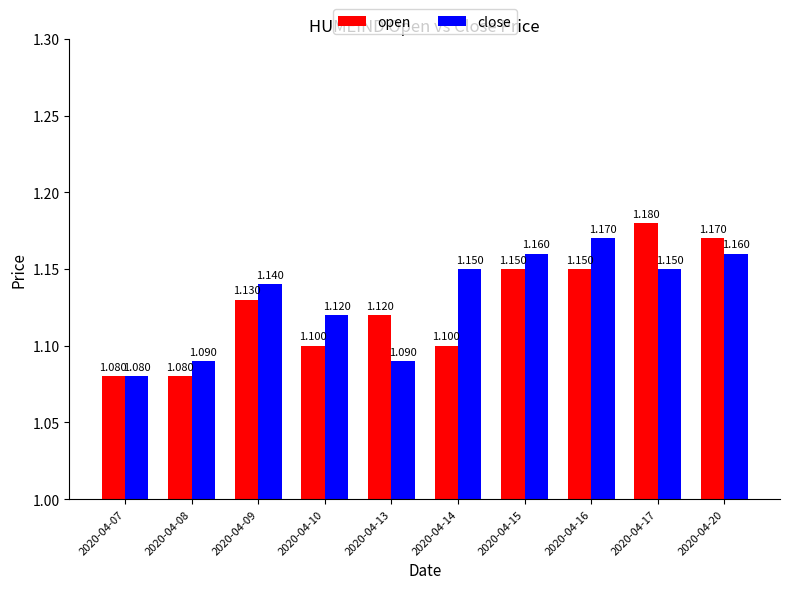

Which series has the largest total across all categories?

close